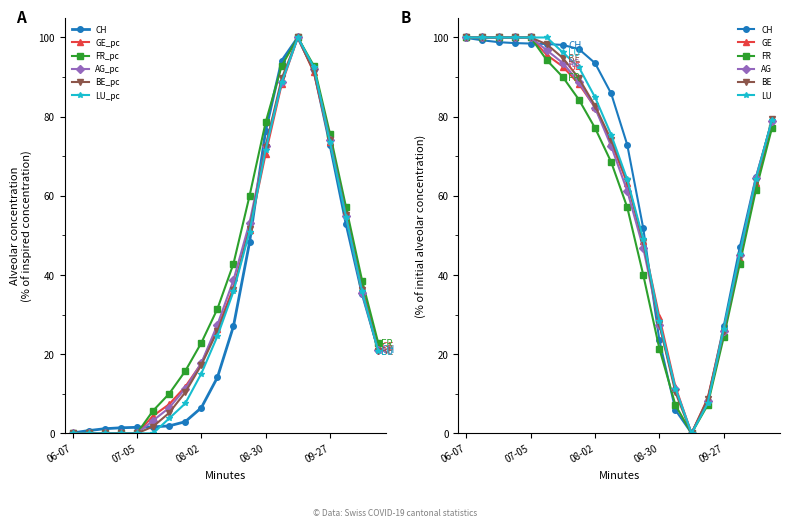

List the series in order of their peak value, highest first.

CH, GE_pc, FR_pc, AG_pc, BE_pc, LU_pc